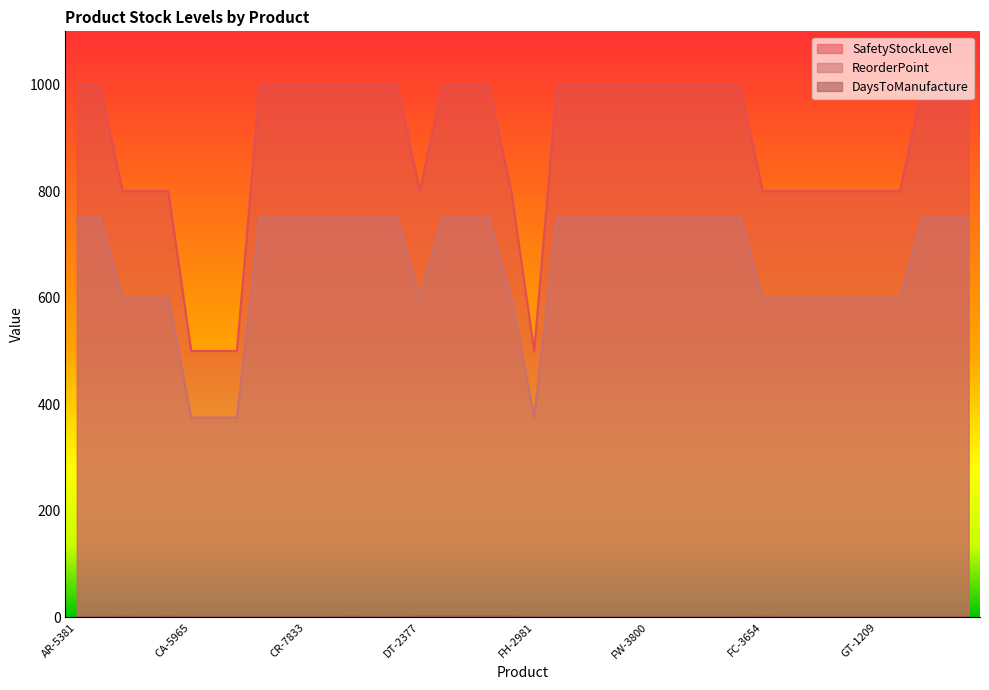

What is the spread (max minus min) of values at CA-5965?

500